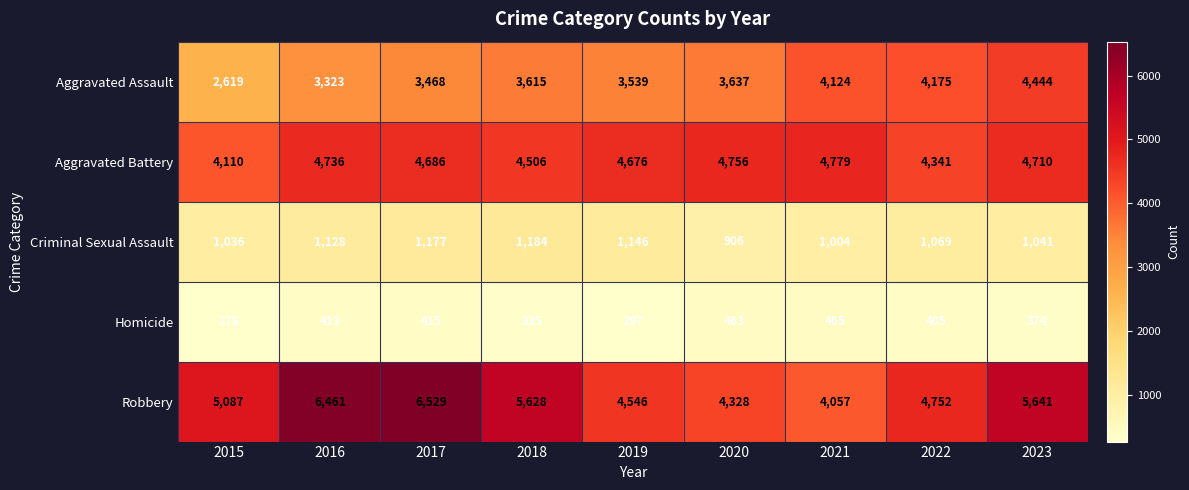

What is the total value across all series at 2018?

15268